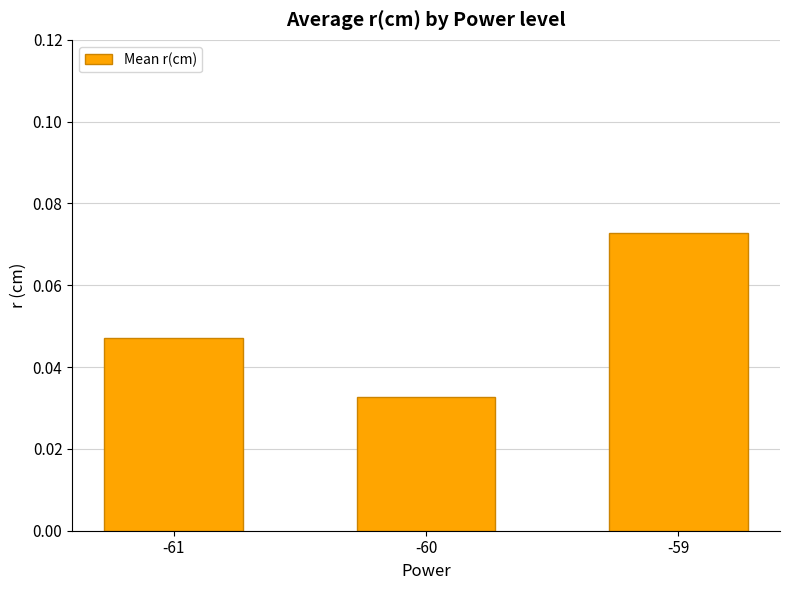

At which category does the chart reach its minimum across all series?

-60